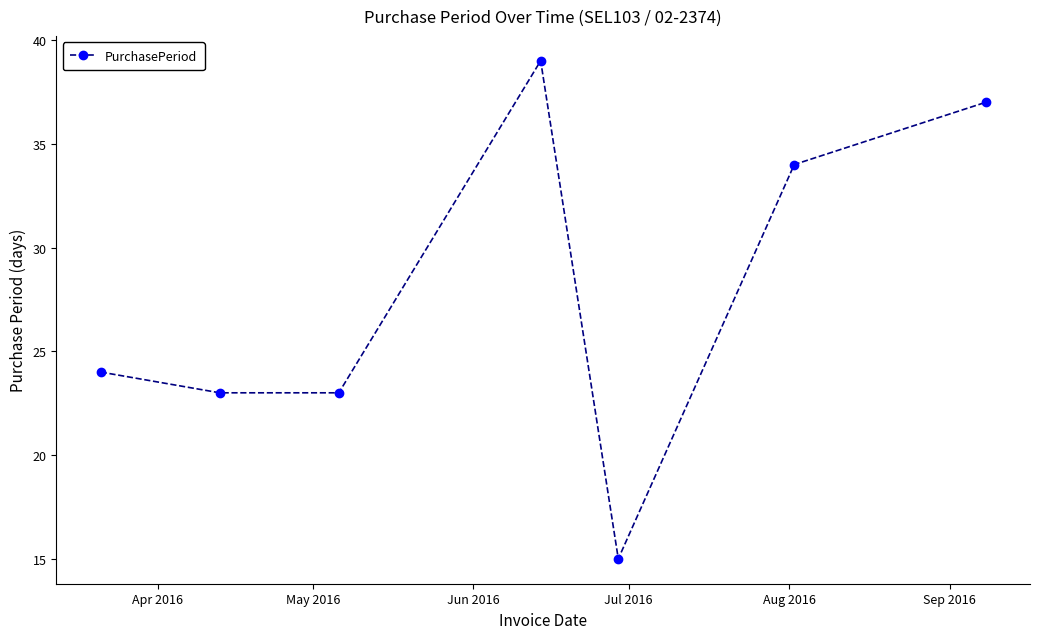

What is the average value?

28